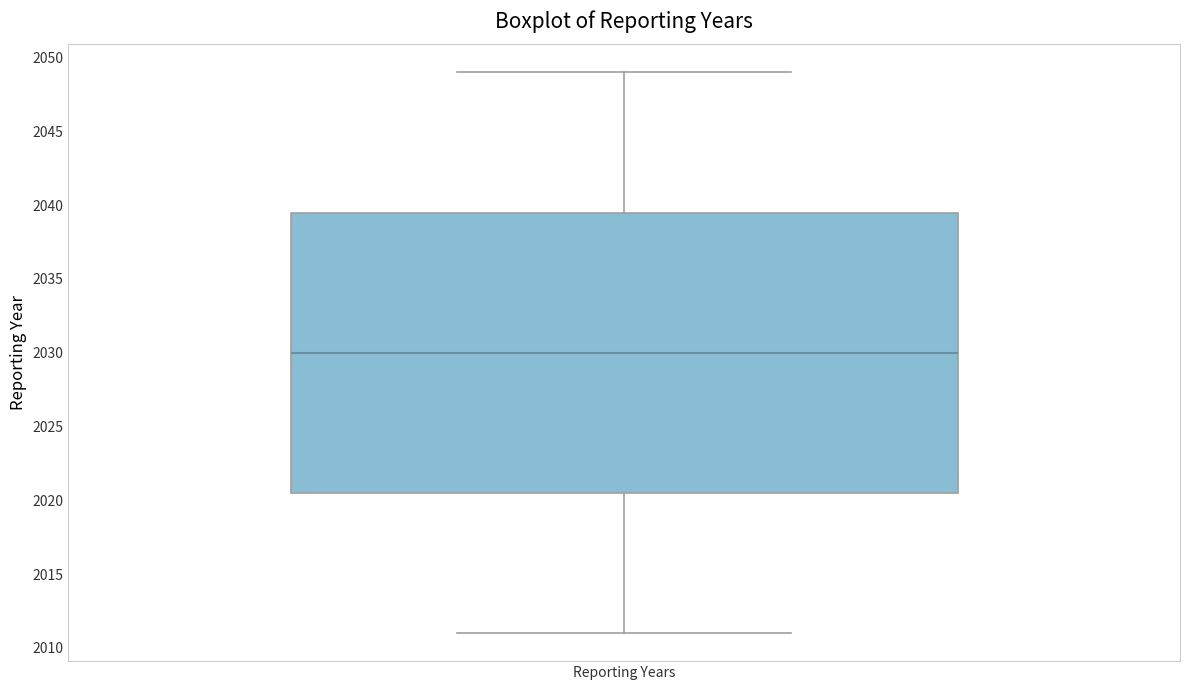

Where does the lower whisker of the box for Reporting Years end on the y-axis? The values are not printed on the chart, so give them approximately, as read against the axis.

2011.0